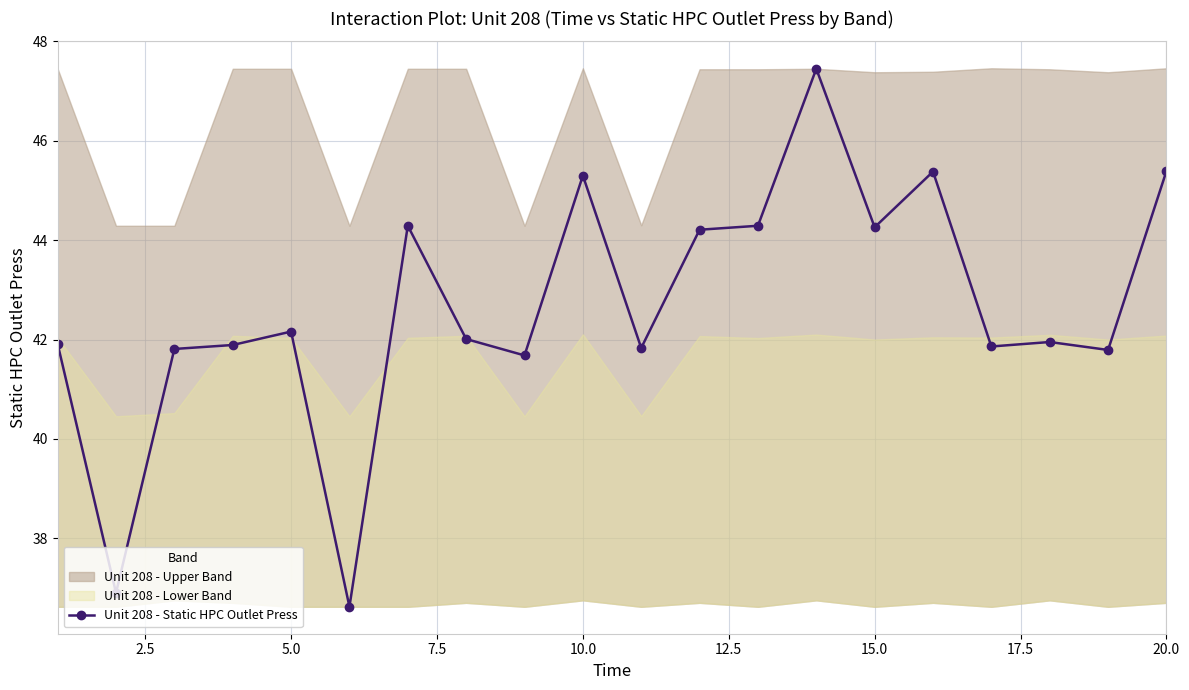

How many interior local peaks (higher than both neighbors) does the data have?

6